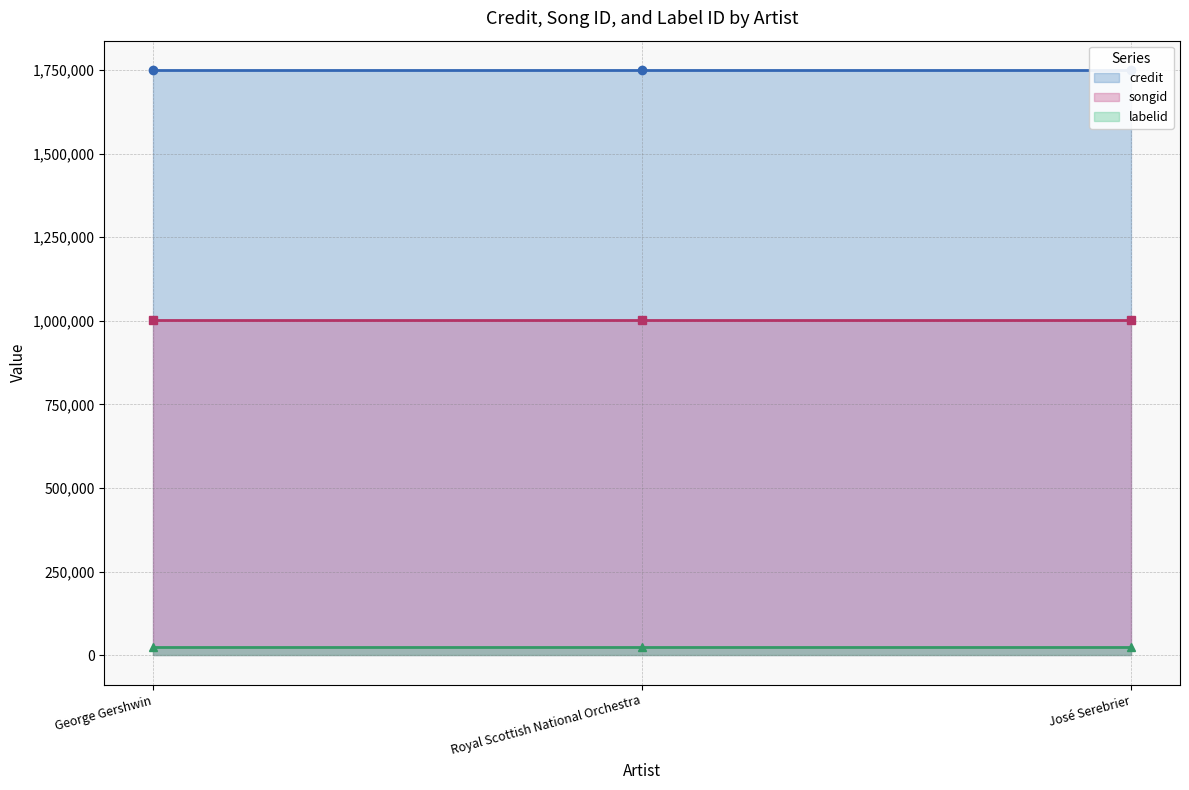

What position from the left is George Gershwin?

1